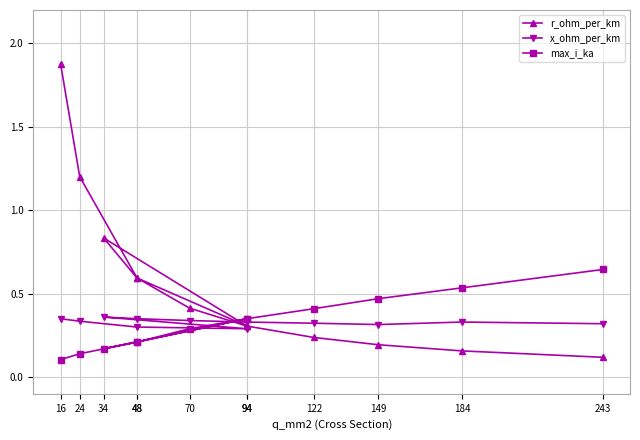

Reading left to right, what are all the values shown in this chart?

r_ohm_per_km: 1.9	1.2	0.6	0.3	0.8	0.6	0.4	0.3	0.2	0.2	0.2	0.1
x_ohm_per_km: 0.3	0.3	0.3	0.3	0.4	0.3	0.3	0.3	0.3	0.3	0.3	0.3
max_i_ka: 0.1	0.1	0.2	0.3	0.2	0.2	0.3	0.3	0.4	0.5	0.5	0.6